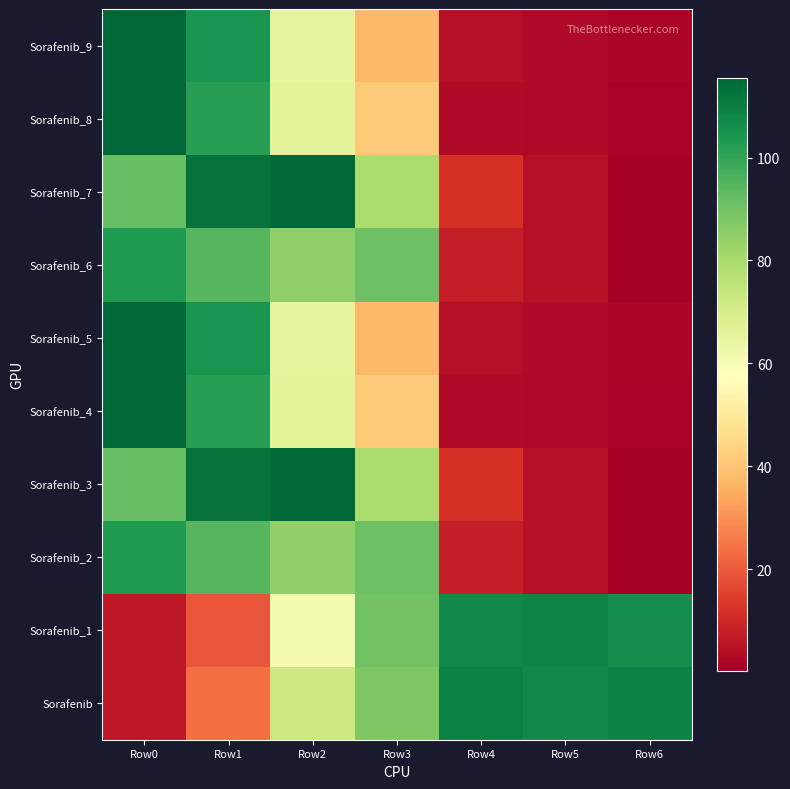

What is the smallest value displayed?

0.3